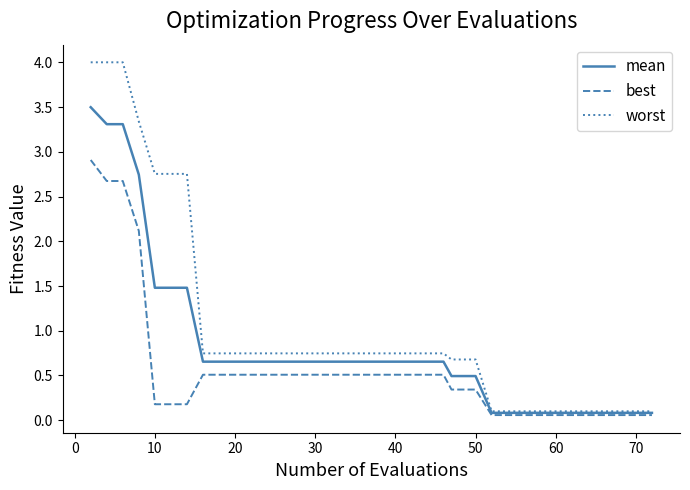

What is the highest value of the mean series?

3.5